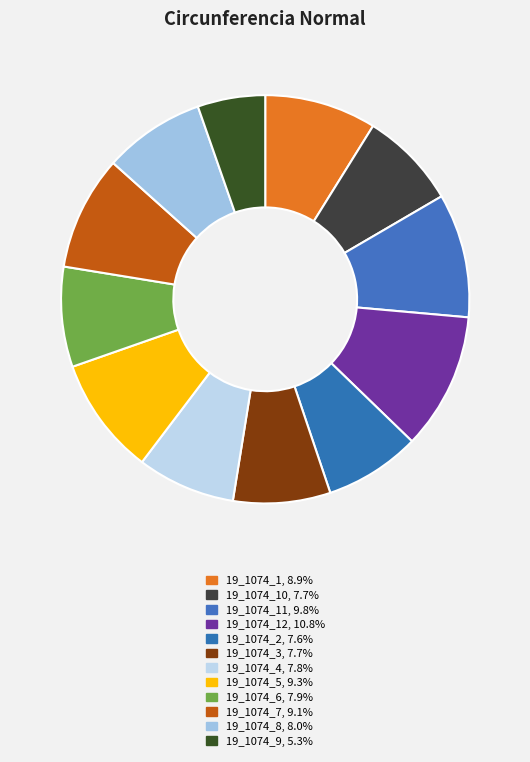

How many segments does this pie chart have?

12